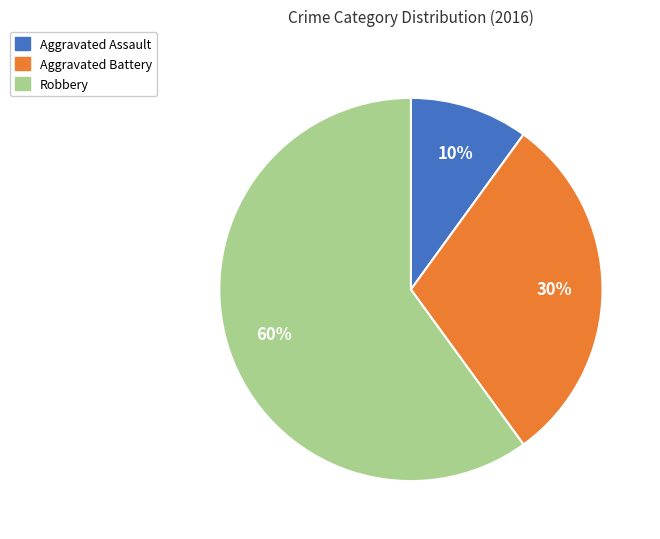

Is there any slice that represents more than half of the pie?

Yes